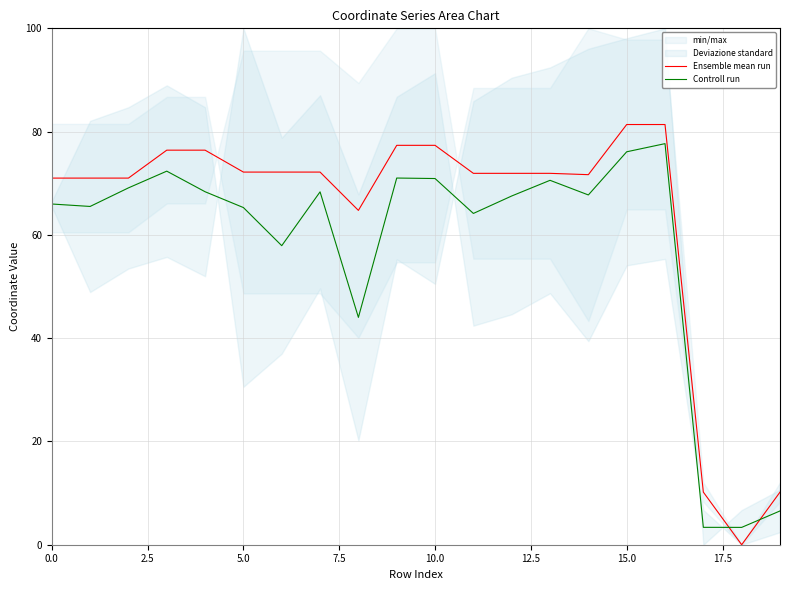

The Controll run series shows 65.3 at 5.0. True or false?

True